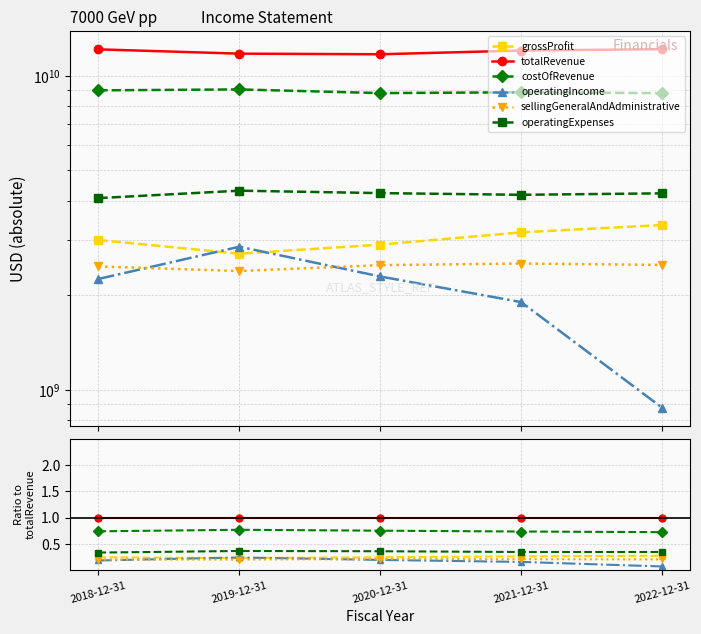

Is it true that sellingGeneralAndAdministrative equals 0.4 at 2022-12-31?

False